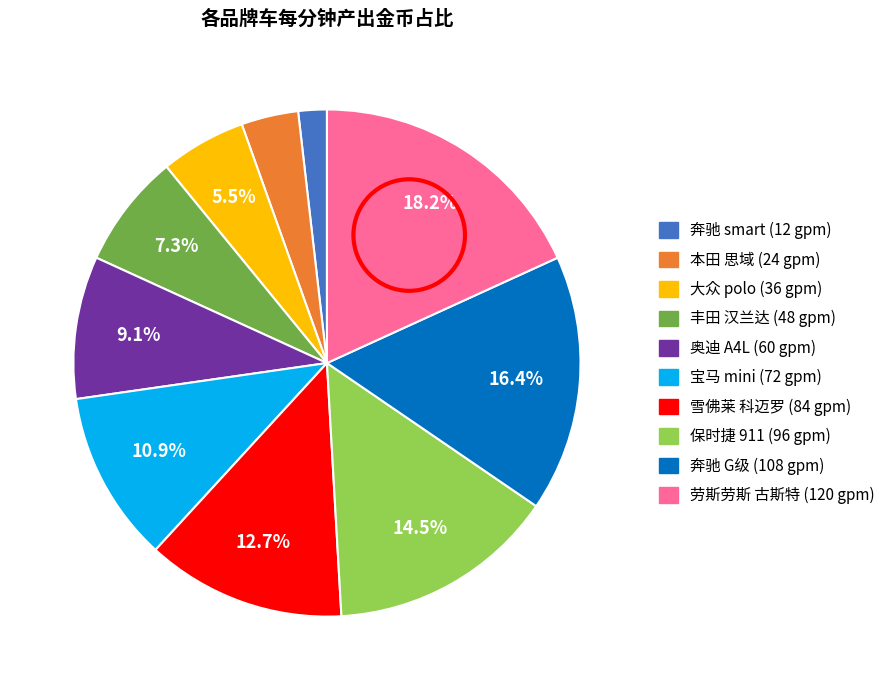

Approximately how many times larger is the value at 保时捷 911 compared to 奔驰 G级?

0.9